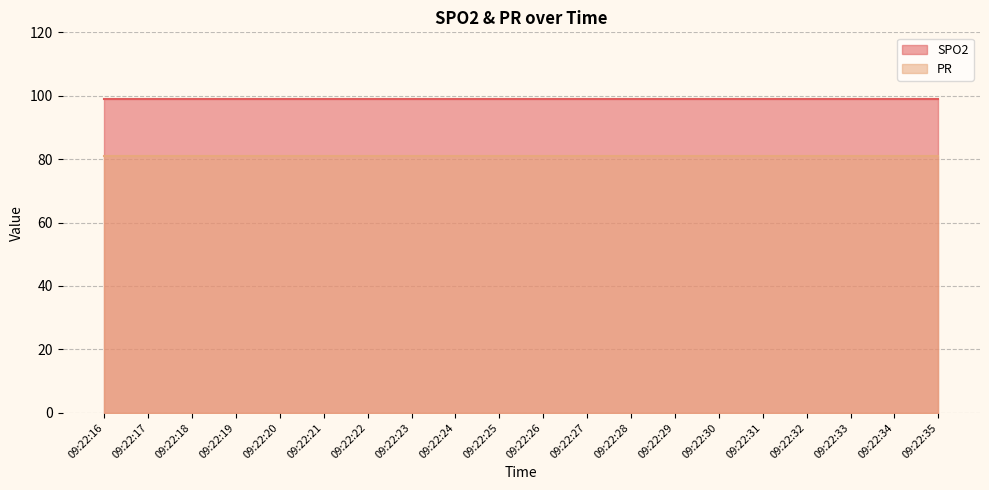

True or false: SPO2 and PR cross at least once.

False